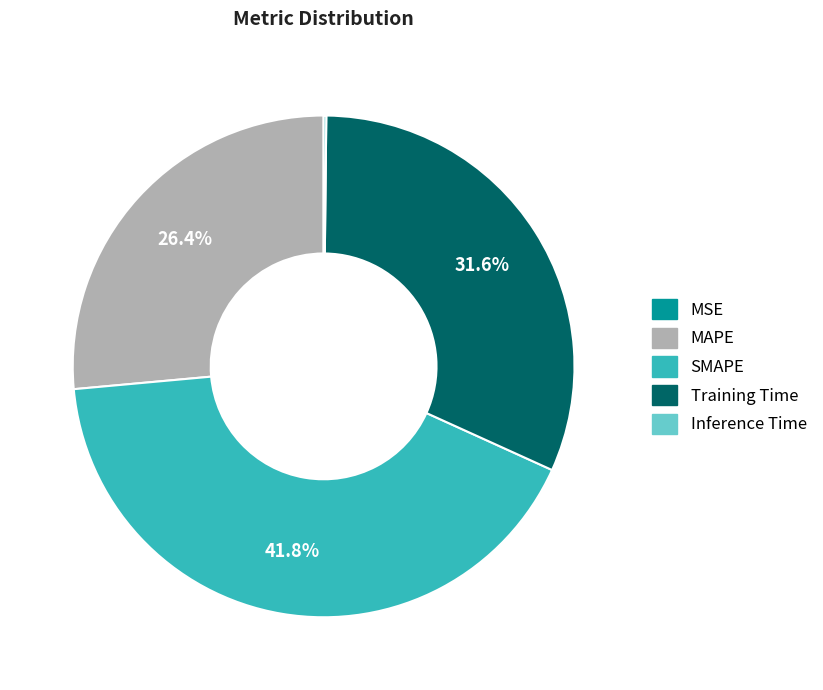

Which slice is the largest?

SMAPE